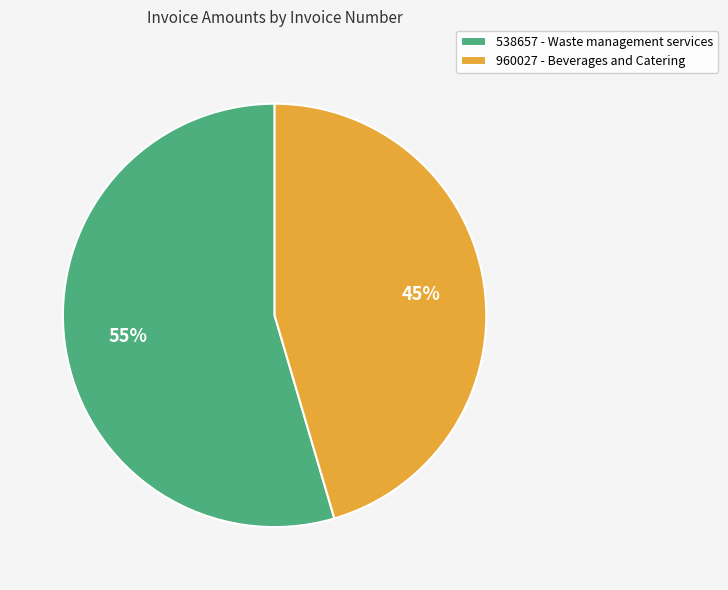

Which category has the biggest portion of the pie?

538657 - Waste management services